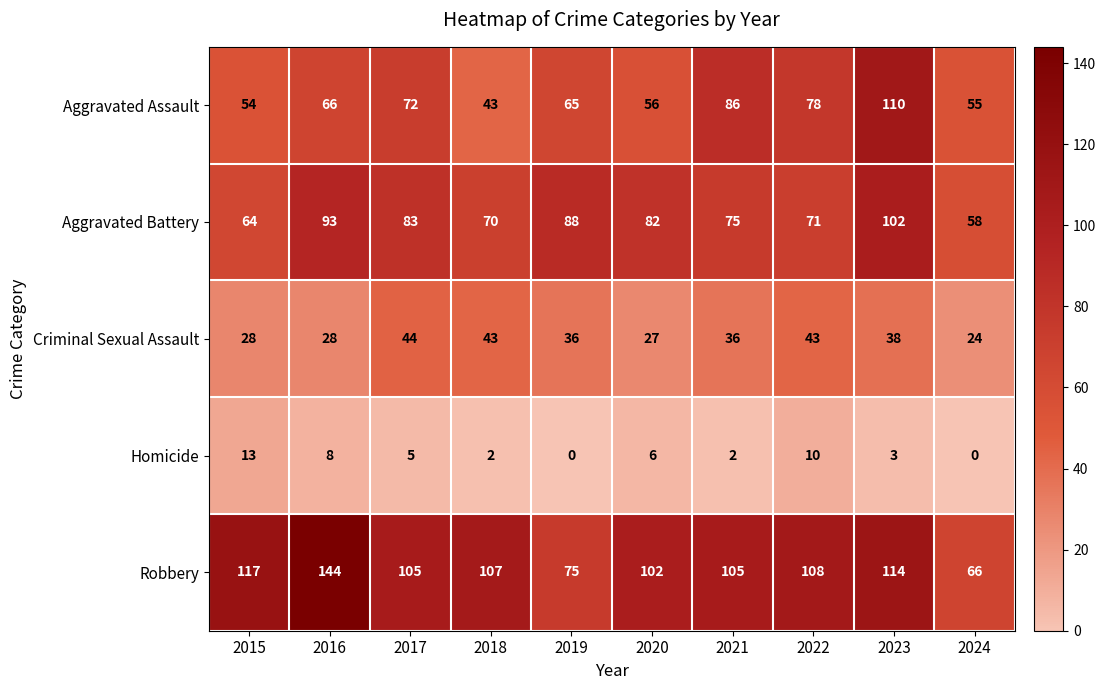

Which series has the largest range (max minus min)?

Robbery